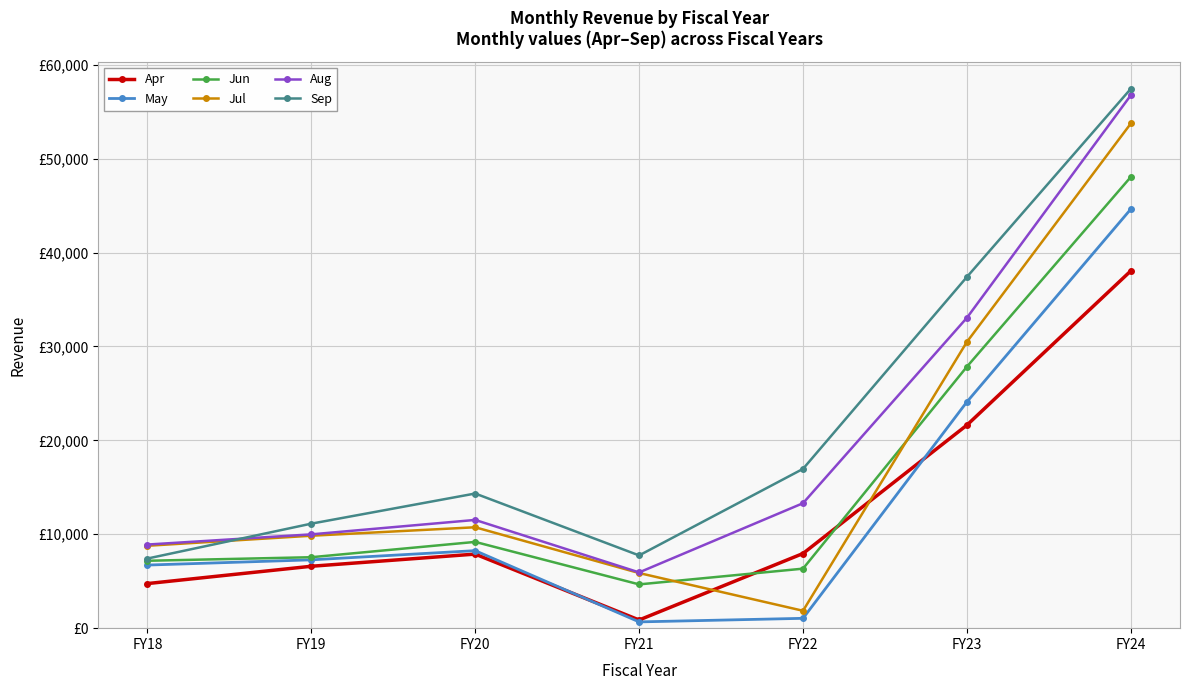

At which label is Jul closest to 27800?

FY23